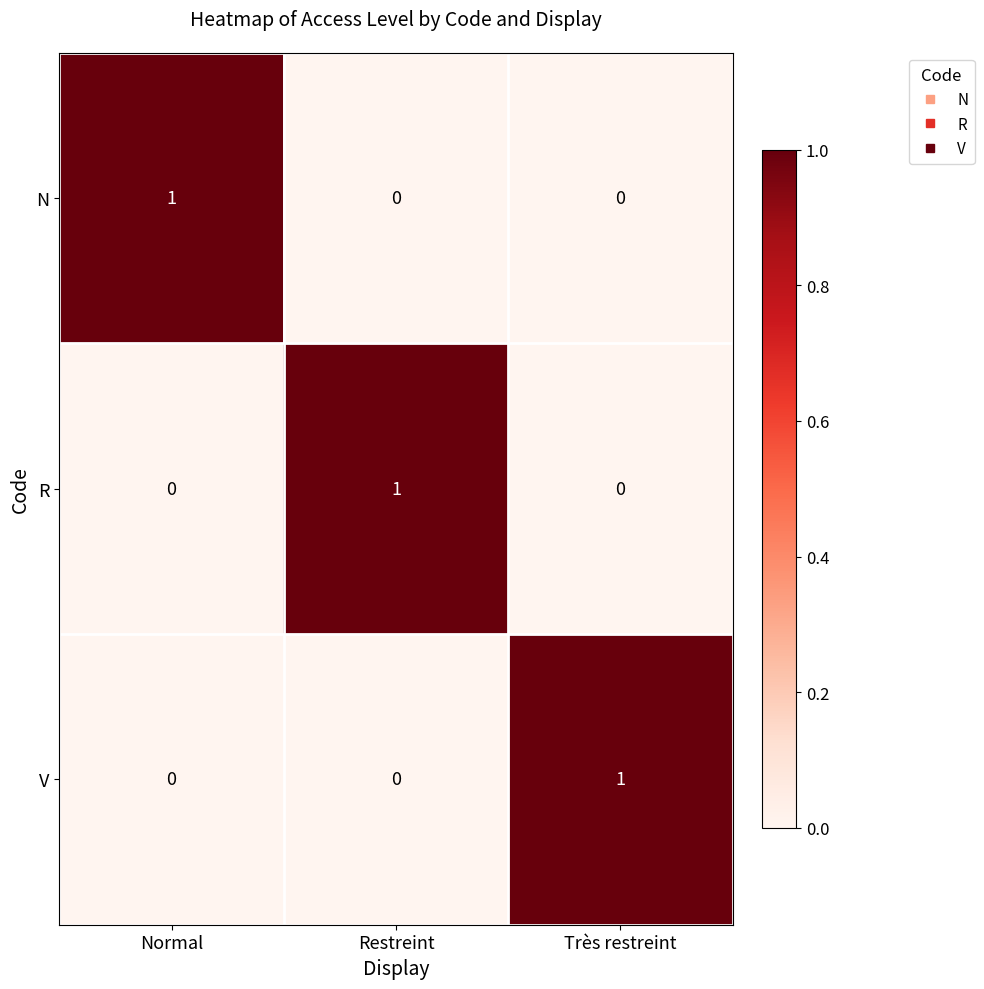

At how many categories does at least one series exceed 0?

3